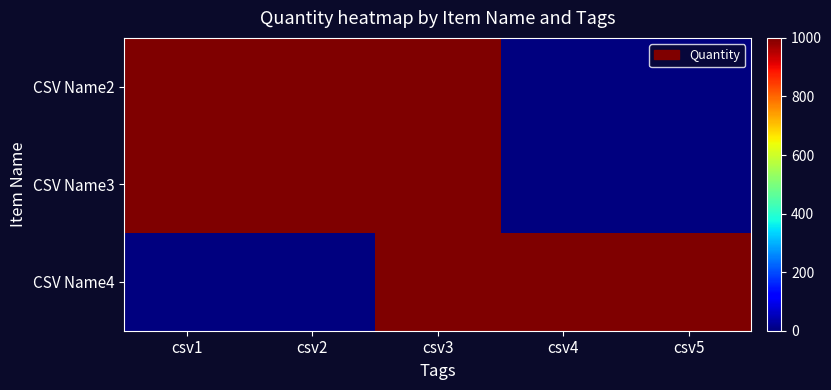

How many series are shown in this chart?

3